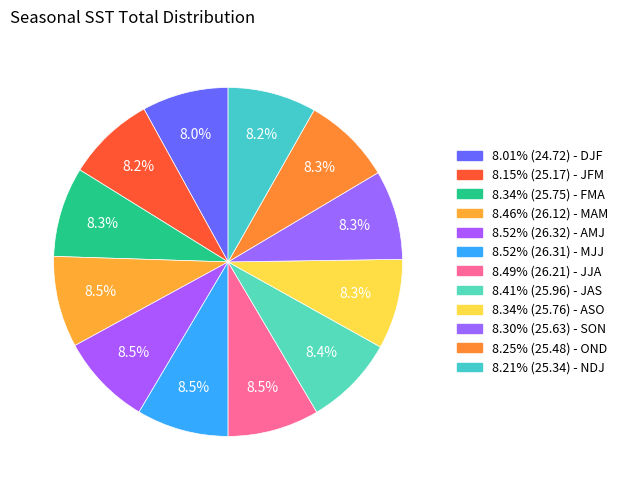

Count the number of slices in the pie.

12